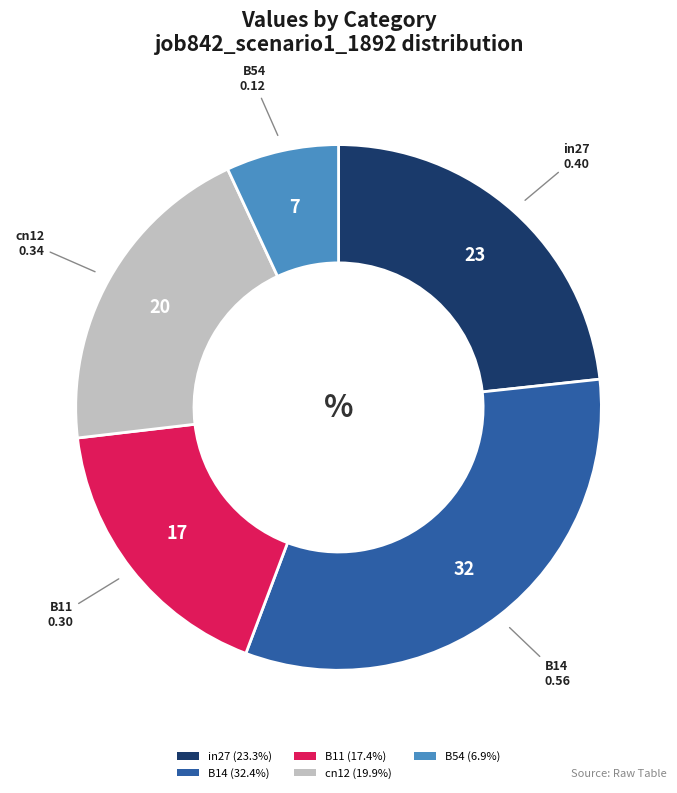

Rank the categories by value from highest to lowest.

B14, in27, cn12, B11, B54